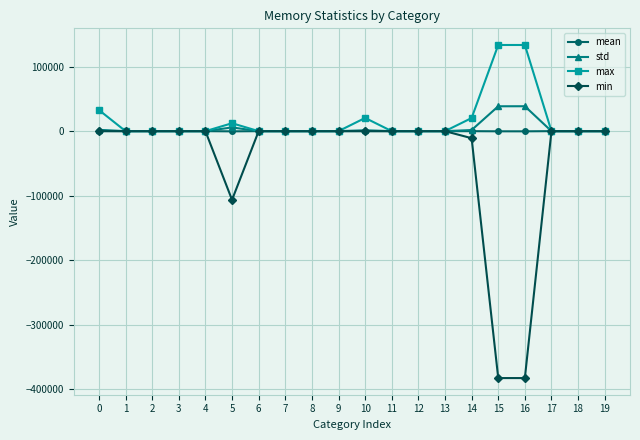

What are all the series names shown in the legend?

mean, std, max, min